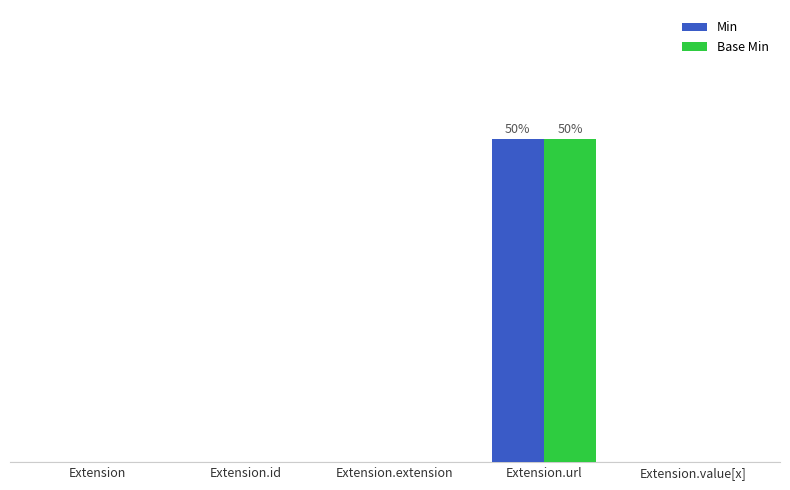

What are all the series names shown in the legend?

Min, Base Min